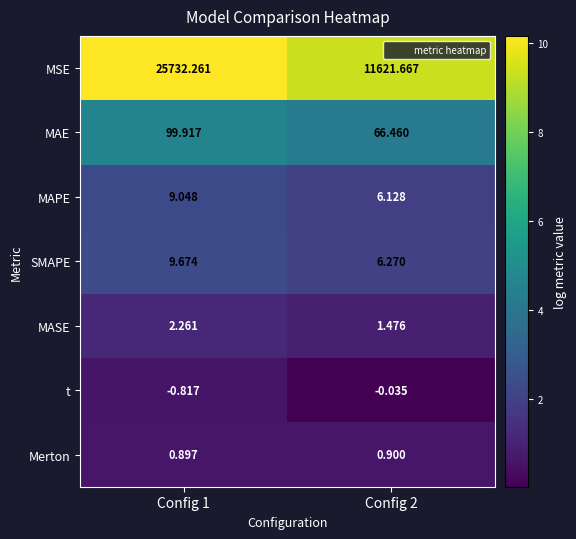

List the series in order of their peak value, lowest first.

t, Merton, MASE, MAPE, SMAPE, MAE, MSE